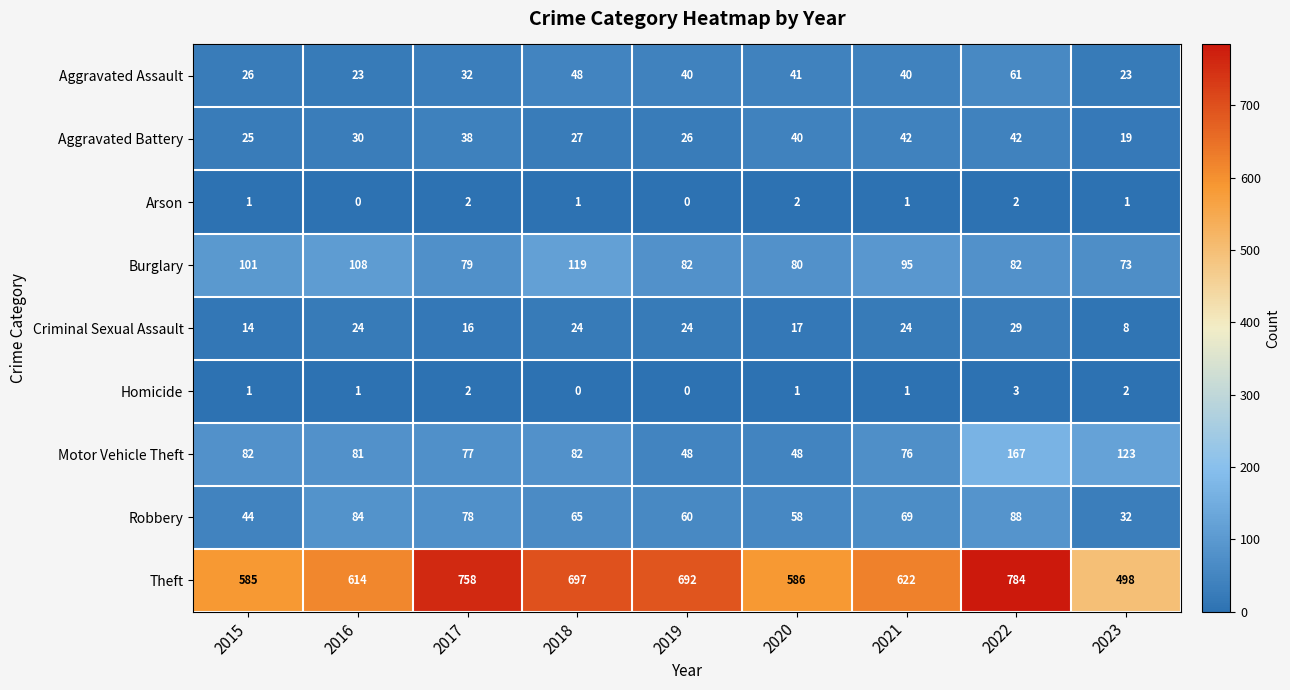

At which category is the sum across all series the highest?

2022